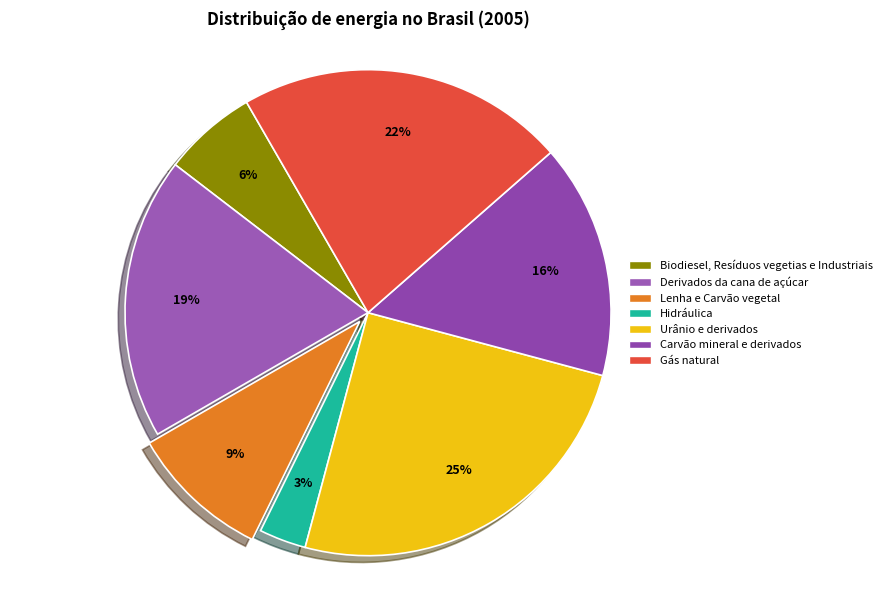

Is there a majority slice in this chart?

No